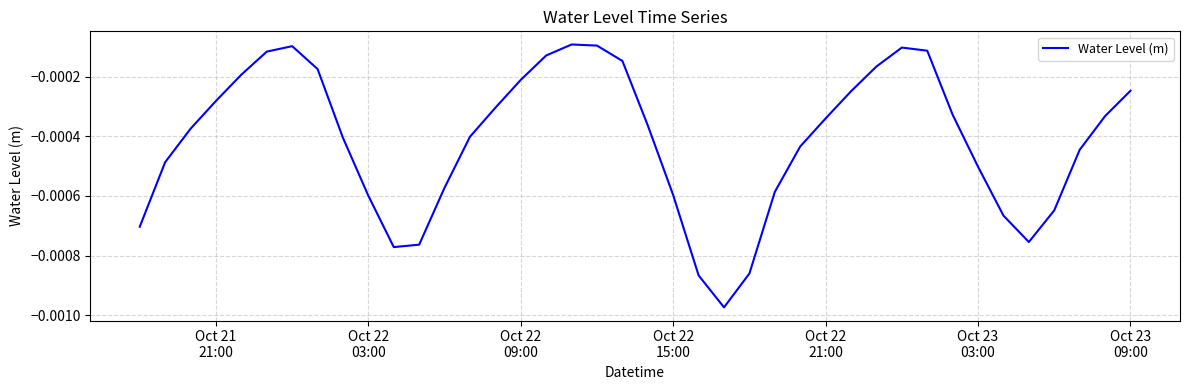

How many lines are shown in the chart?

1